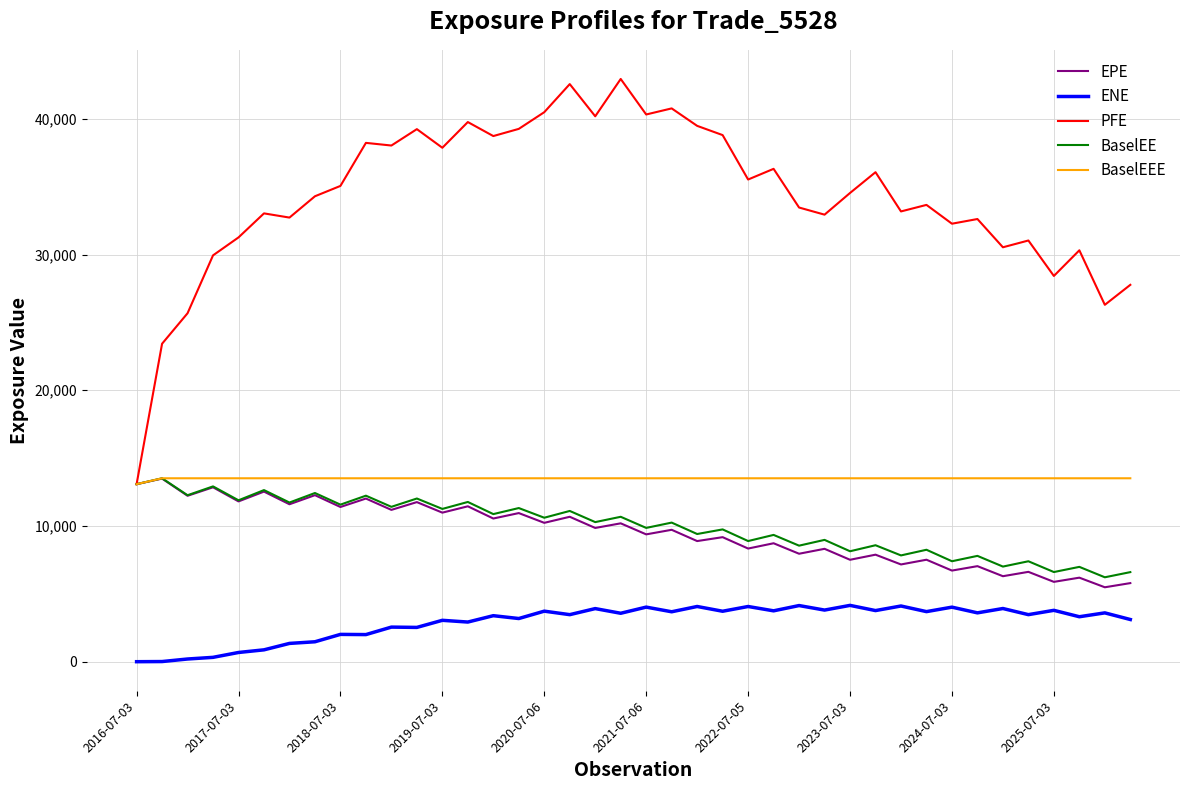

True or false: ENE and BaselEEE intersect in this chart.

False